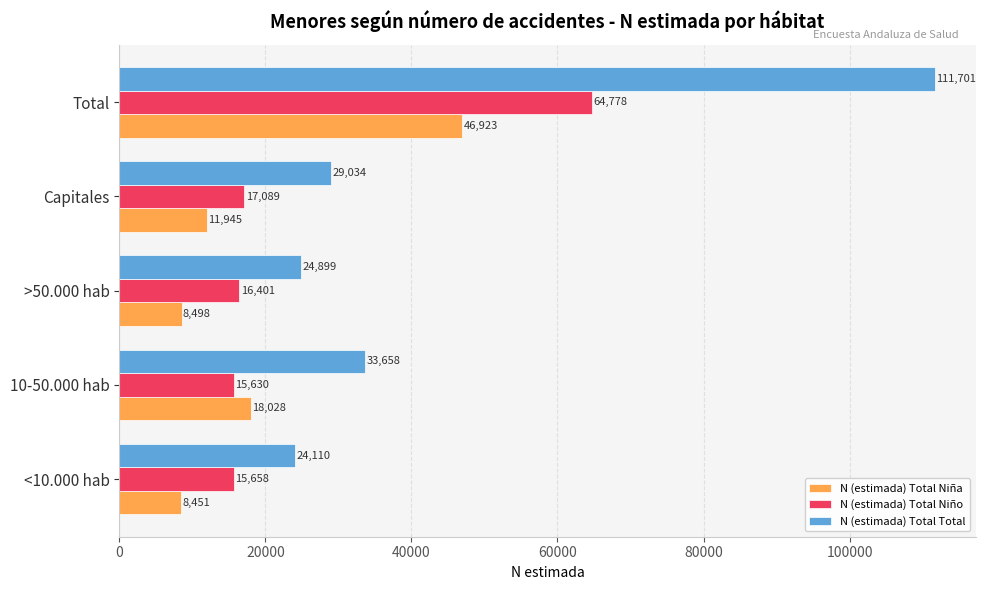

Which series has the largest total across all categories?

N (estimada) Total Total